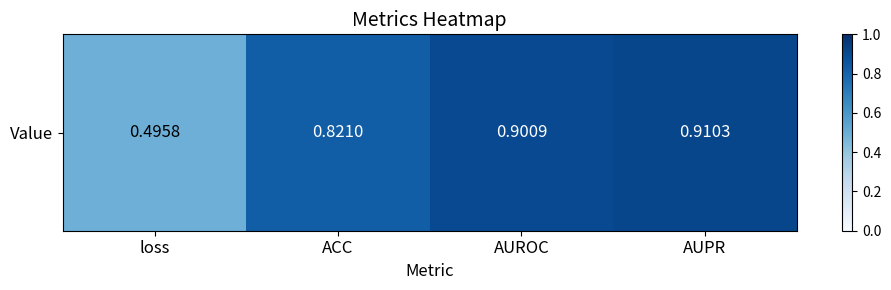

Between ACC and loss, which is larger?

ACC